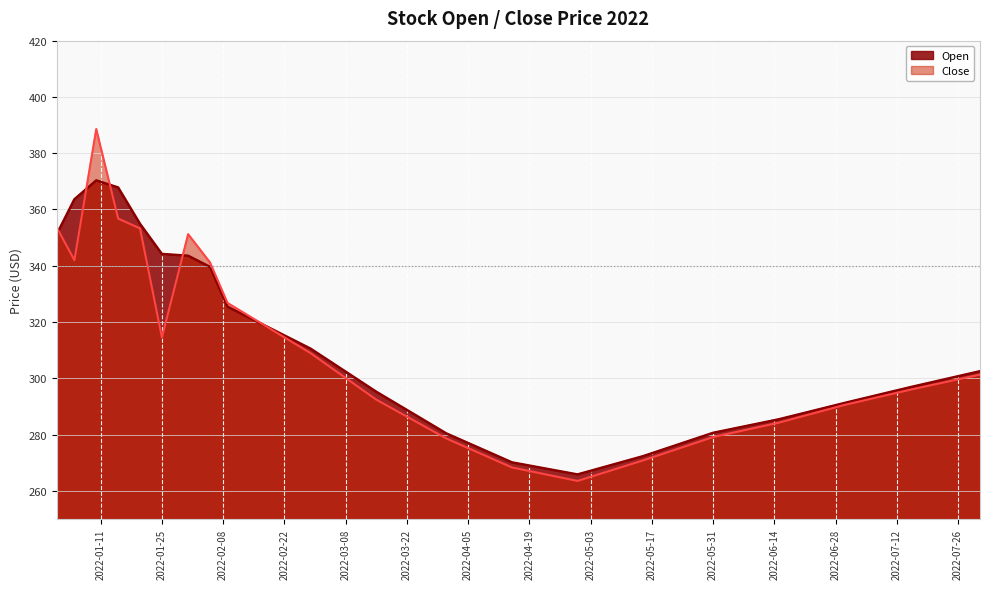

What is the label of the 19th point from the left?

2022-07-15